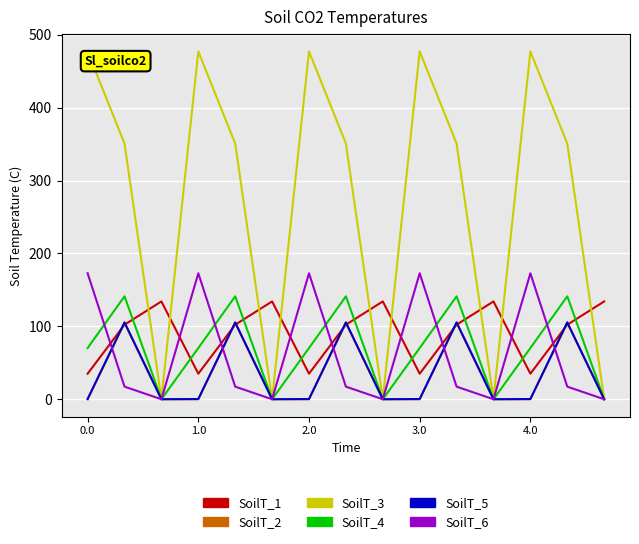

Which series has the widest spread of values?

SoilT_3